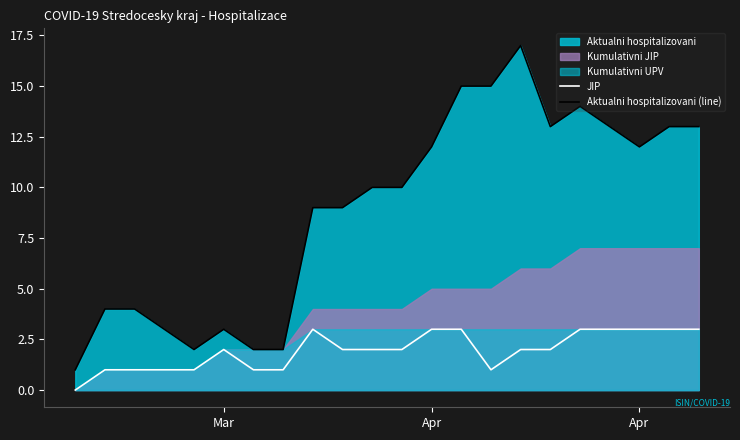

How many interior local peaks does the JIP series have?

2